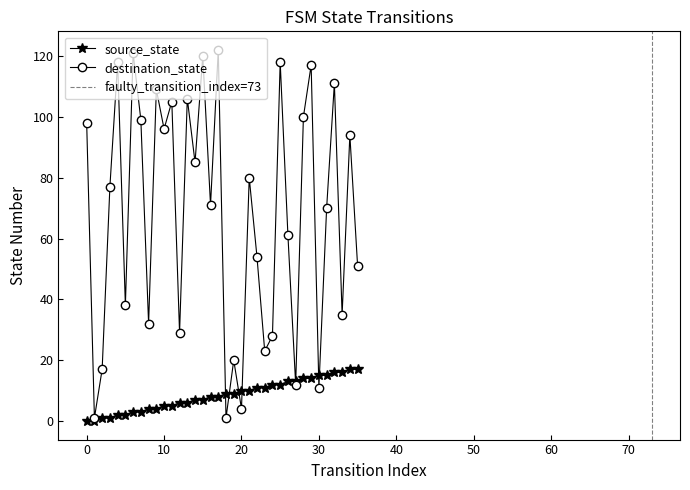

Read the destination_state value at 17, to the nearest 5.

120